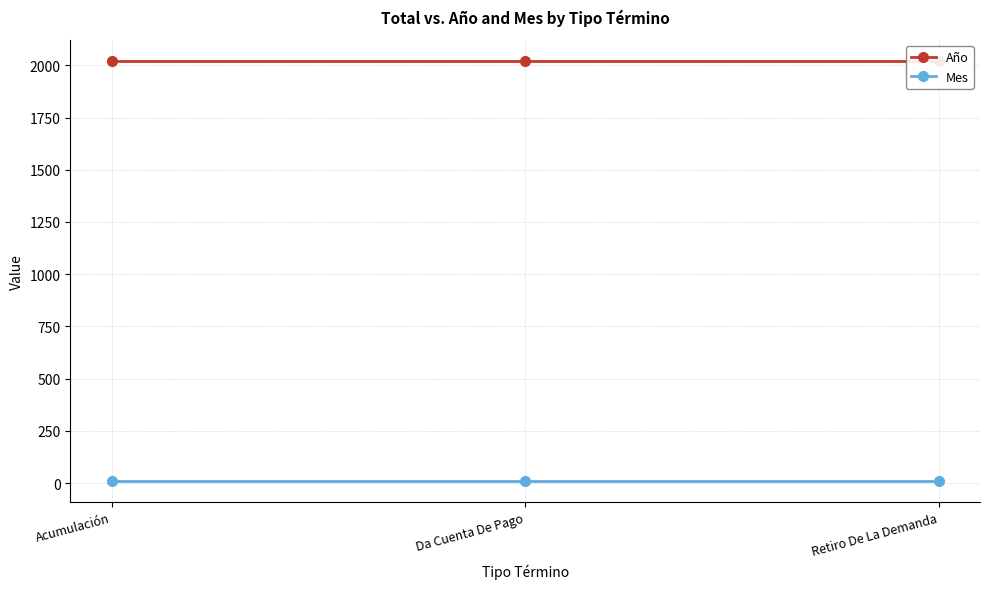

Which category has the lowest value across all series?

Acumulación